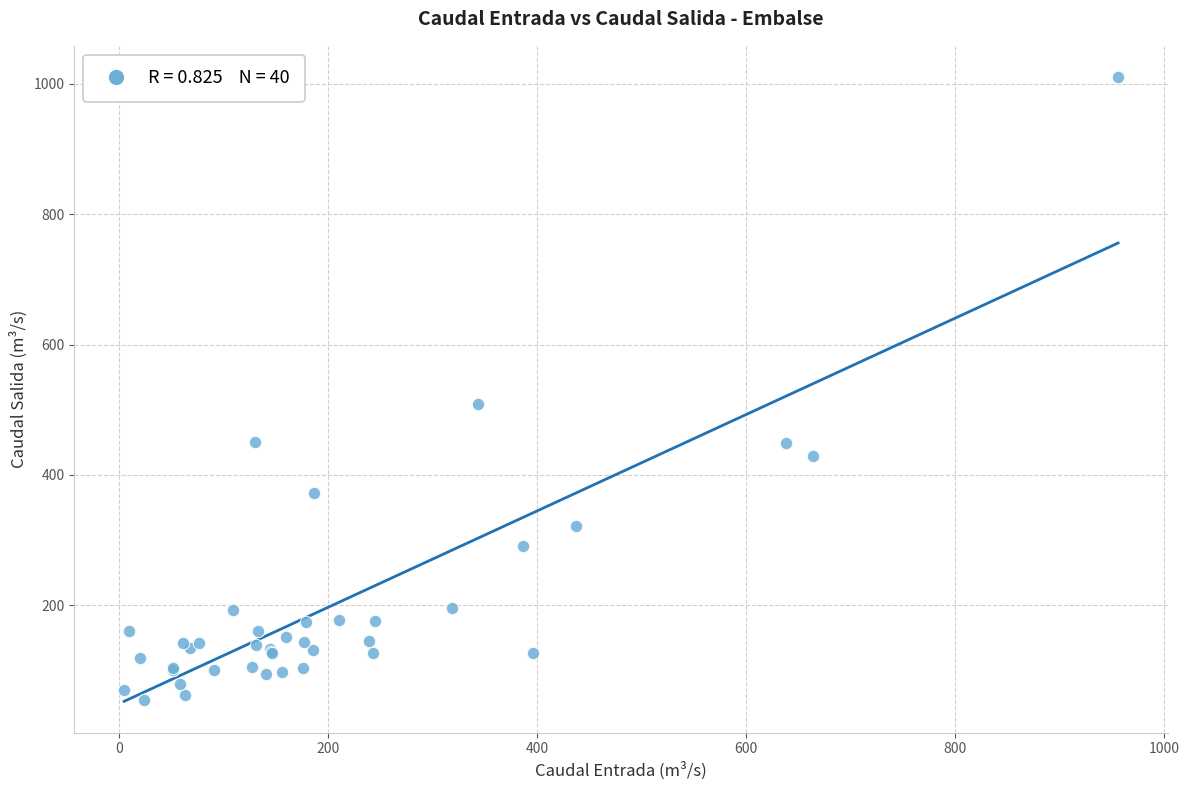

What Y value in the scatter plot is closest to 532?

508.7